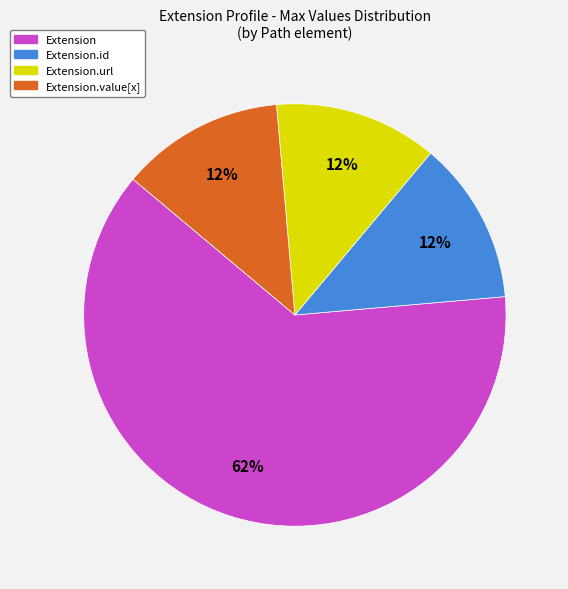

To the nearest percent, what is the average slice percentage?

25%